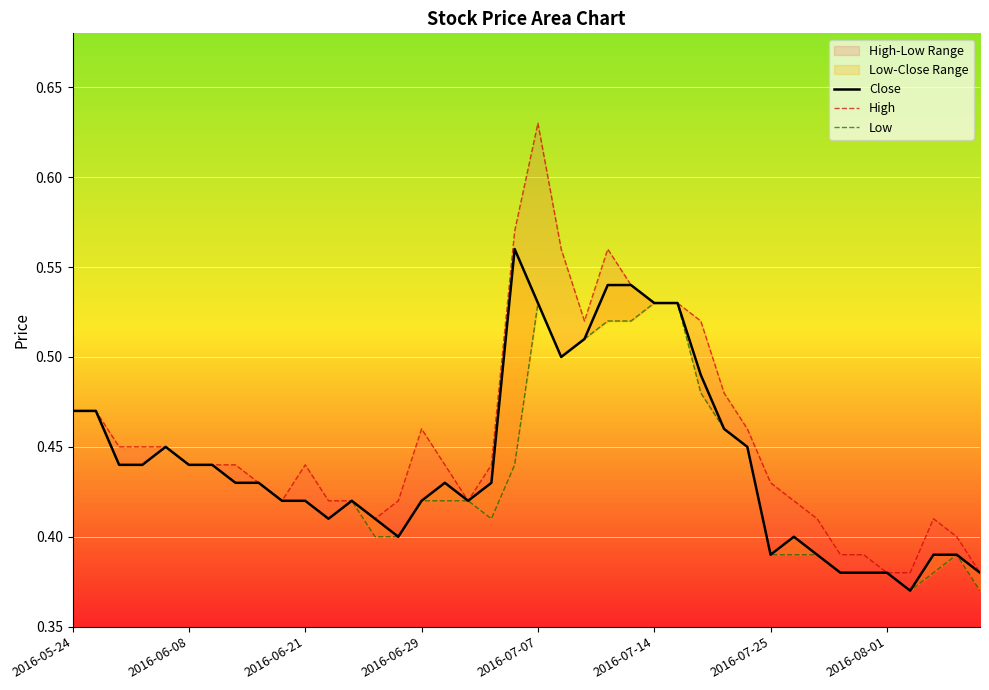

Reading right to left, list all the values displayed in this chart.

Close: 0.4	0.4	0.4	0.4	0.4	0.4	0.4	0.4	0.4	0.4	0.5	0.5	0.5	0.5	0.5	0.5	0.5	0.5	0.5	0.5	0.6	0.4	0.4	0.4	0.4	0.4	0.4	0.4	0.4	0.4	0.4	0.4	0.4	0.4	0.4	0.5	0.4	0.4	0.5	0.5
High: 0.4	0.4	0.4	0.4	0.4	0.4	0.4	0.4	0.4	0.4	0.5	0.5	0.5	0.5	0.5	0.5	0.6	0.5	0.6	0.6	0.6	0.4	0.4	0.4	0.5	0.4	0.4	0.4	0.4	0.4	0.4	0.4	0.4	0.4	0.4	0.5	0.5	0.5	0.5	0.5
Low: 0.4	0.4	0.4	0.4	0.4	0.4	0.4	0.4	0.4	0.4	0.5	0.5	0.5	0.5	0.5	0.5	0.5	0.5	0.5	0.5	0.4	0.4	0.4	0.4	0.4	0.4	0.4	0.4	0.4	0.4	0.4	0.4	0.4	0.4	0.4	0.5	0.4	0.4	0.5	0.5